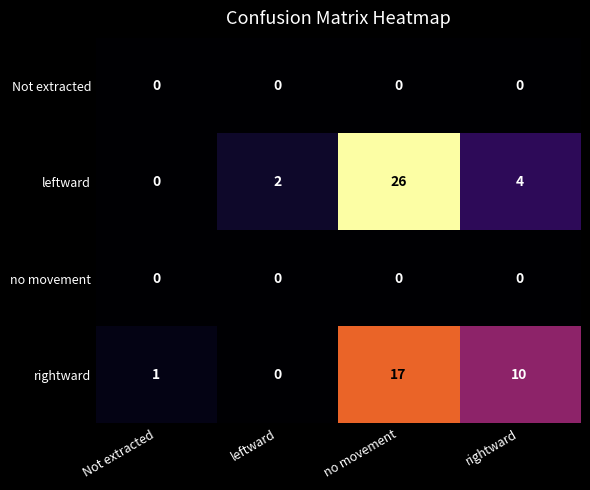

Between leftward and no movement, which series saw the biggest shift?

leftward